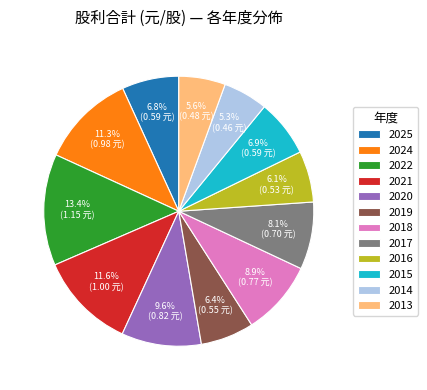

How many slices are in this pie chart?

12